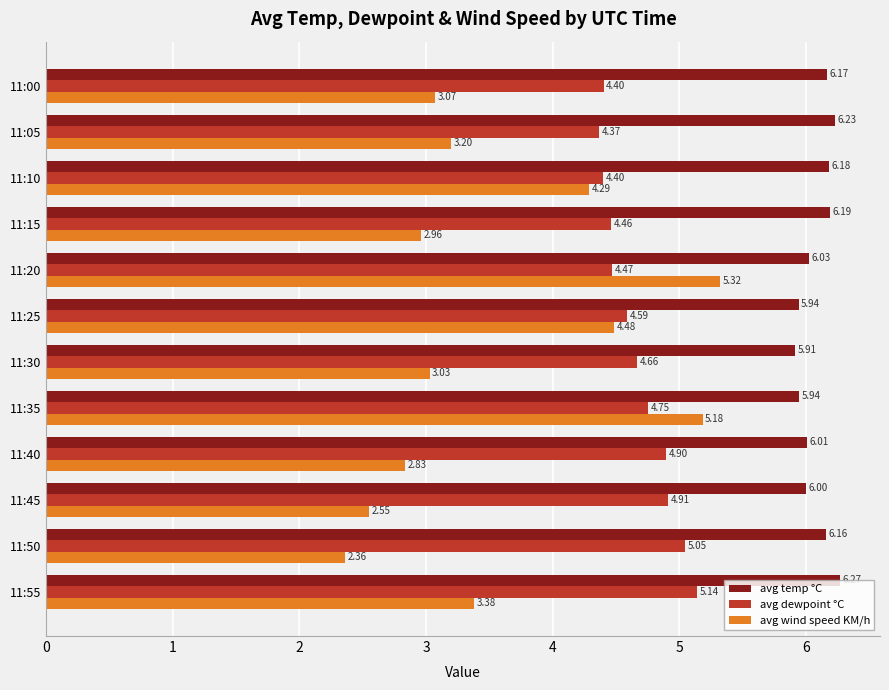

Rank the categories by avg wind speed KM/h value from highest to lowest.

11:20, 11:35, 11:25, 11:10, 11:55, 11:05, 11:00, 11:30, 11:15, 11:40, 11:45, 11:50